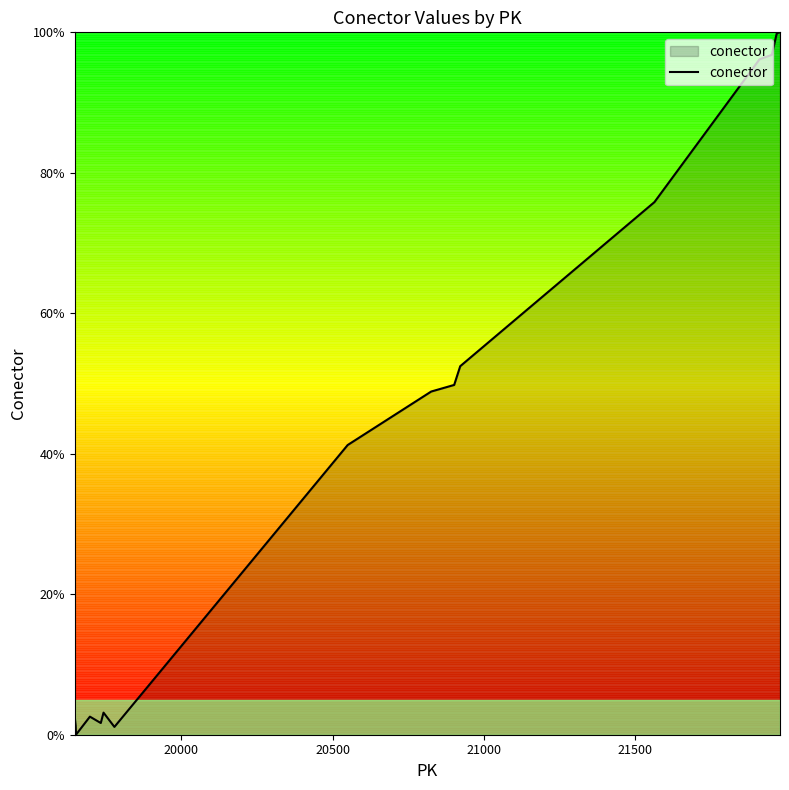

How many positive values are there?

19